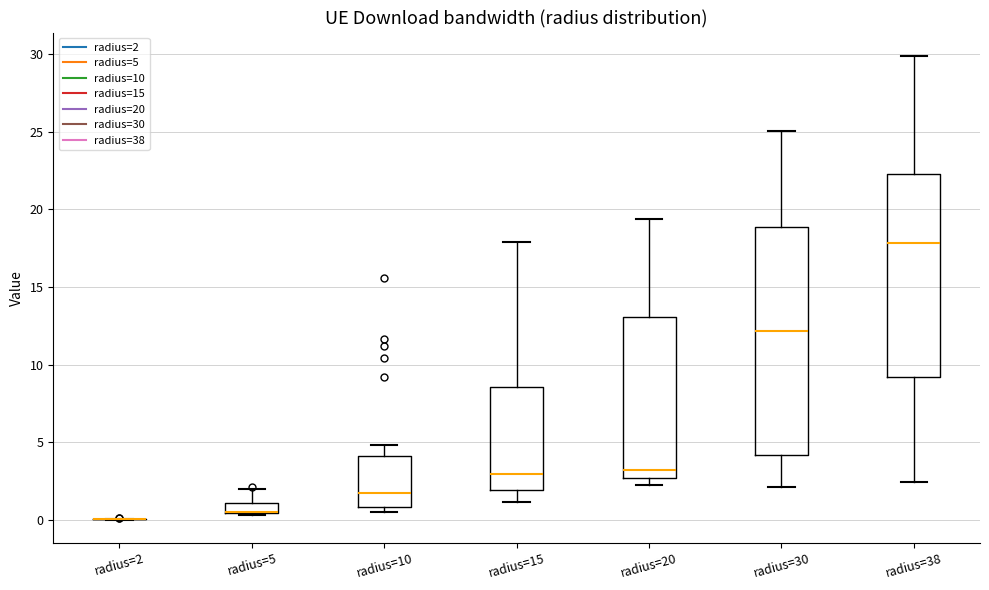

Where is the lower edge of the box for radius=10 on the y-axis? The values are not printed on the chart, so give them approximately, as read against the axis.

1.0